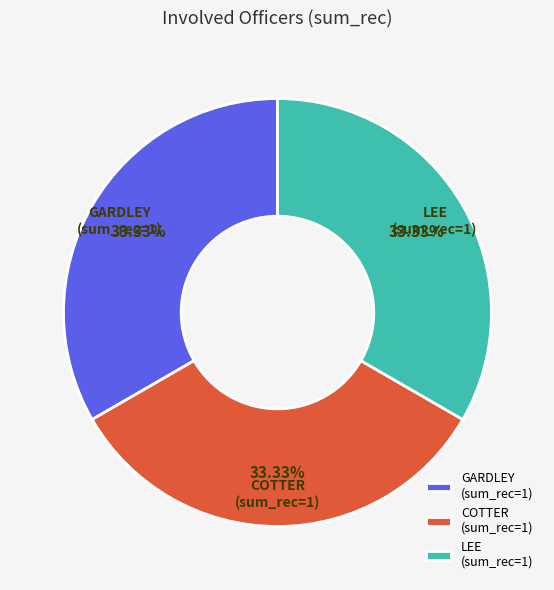

Is LEE the majority of the pie?

No